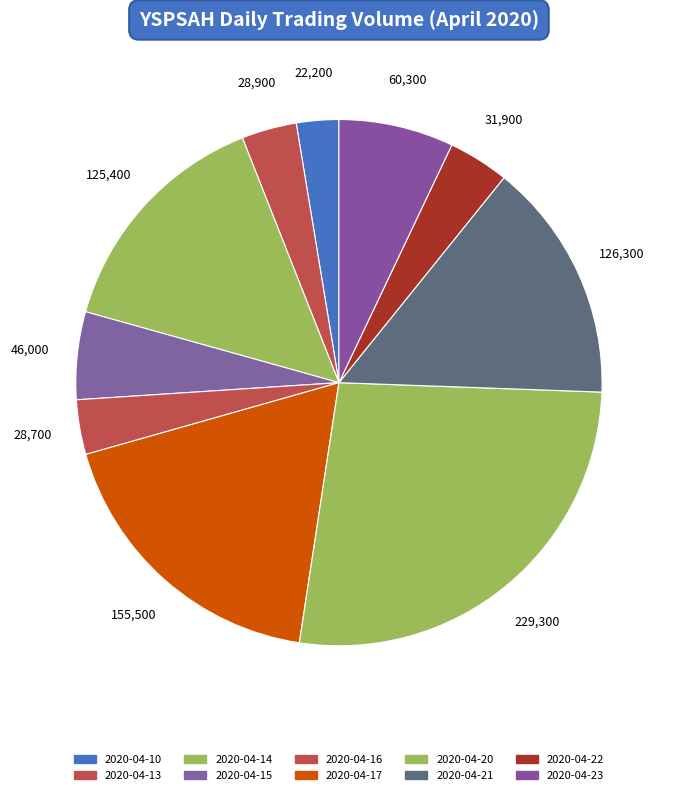

Which slice is the smallest?

2020-04-10